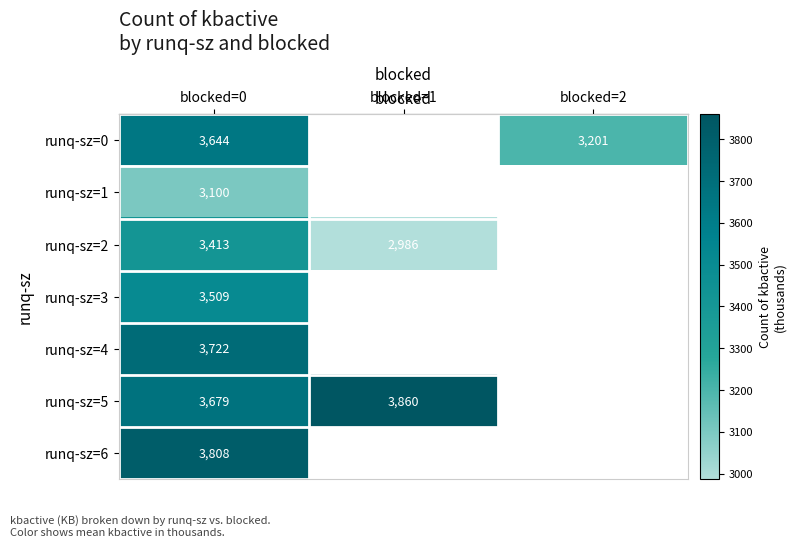

At how many categories does at least one series exceed 3726?

2